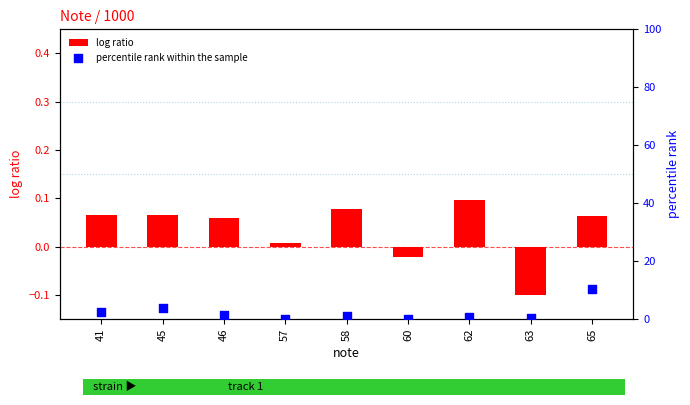

Which series contains the lowest Y value?

log ratio